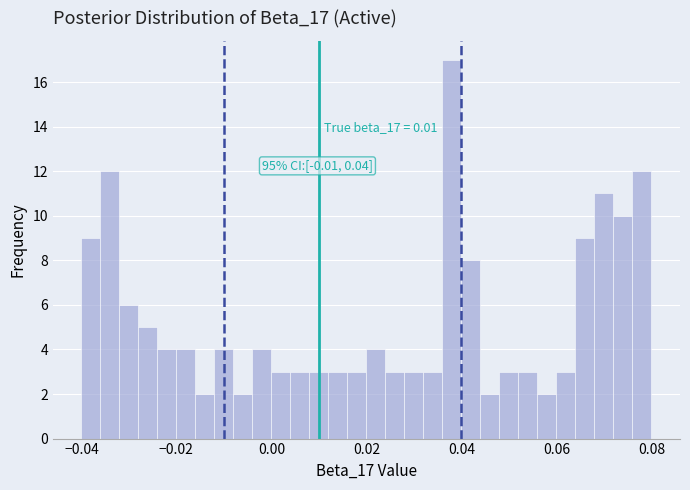

Around what value on the x-axis is the tallest bar? Give the approximate position of its centre, as read against the axis.

0.038